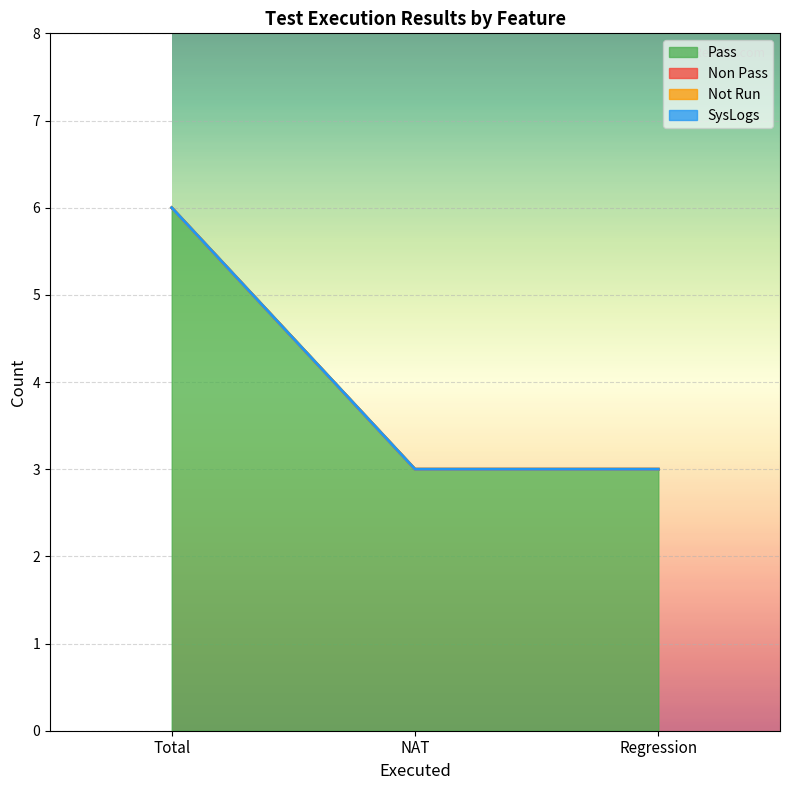

What is the maximum value shown in the chart?

6